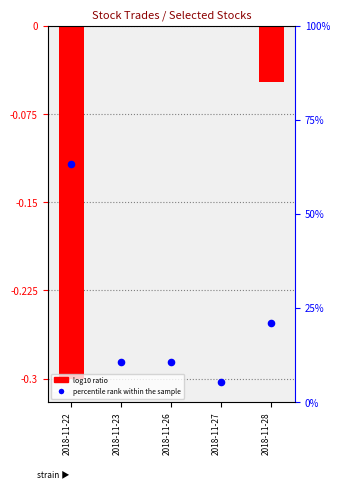

Which series reaches the maximum Y coordinate?

percentile rank within the sample